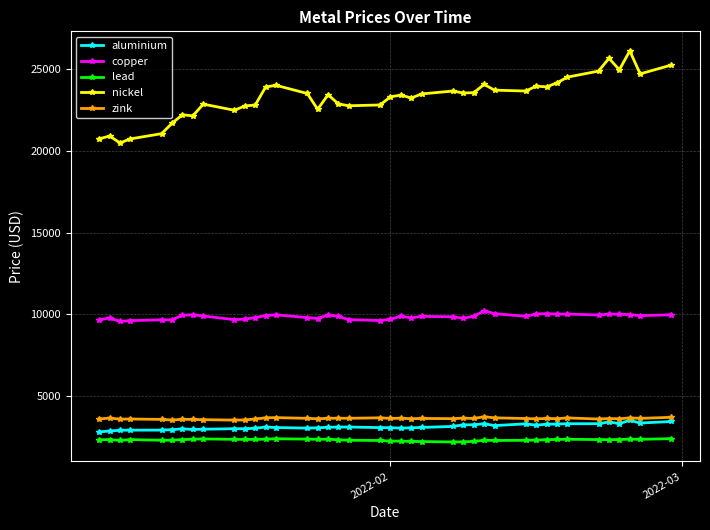

Which series has the largest total across all categories?

nickel